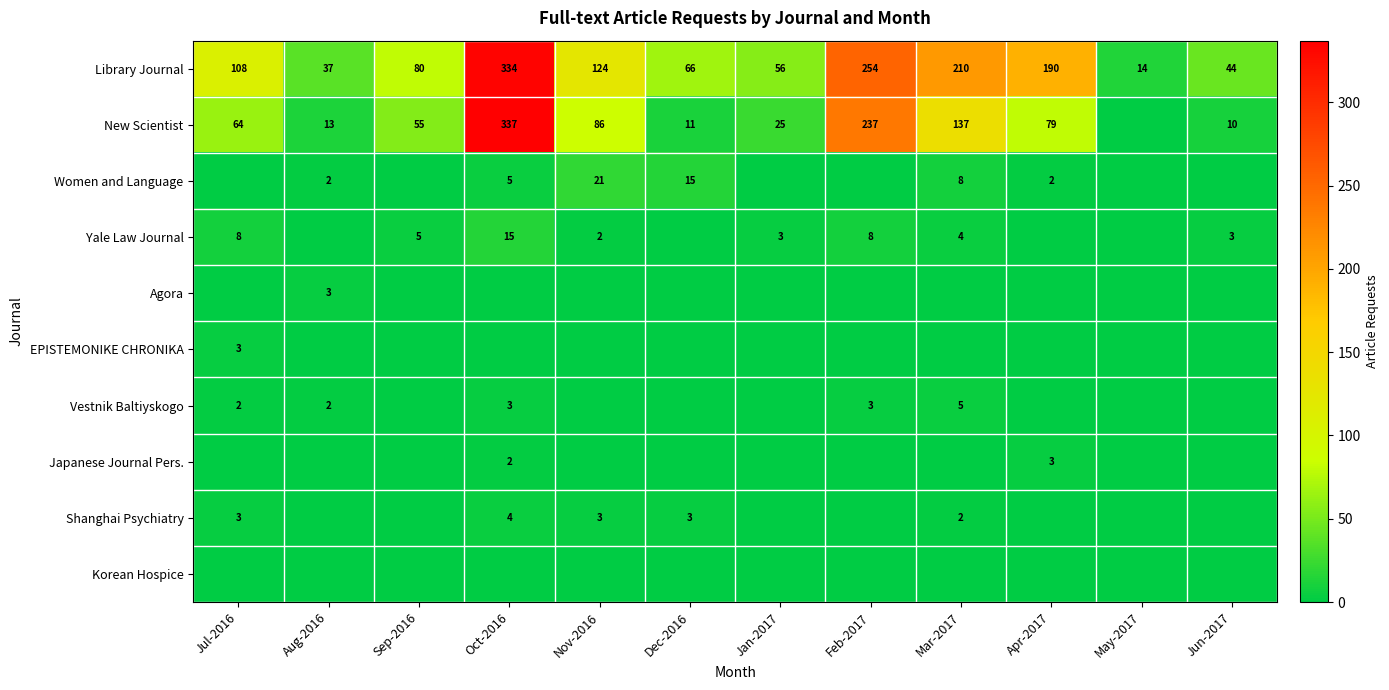

What is the difference between the New Scientist values at Feb-2017 and Dec-2016?

226